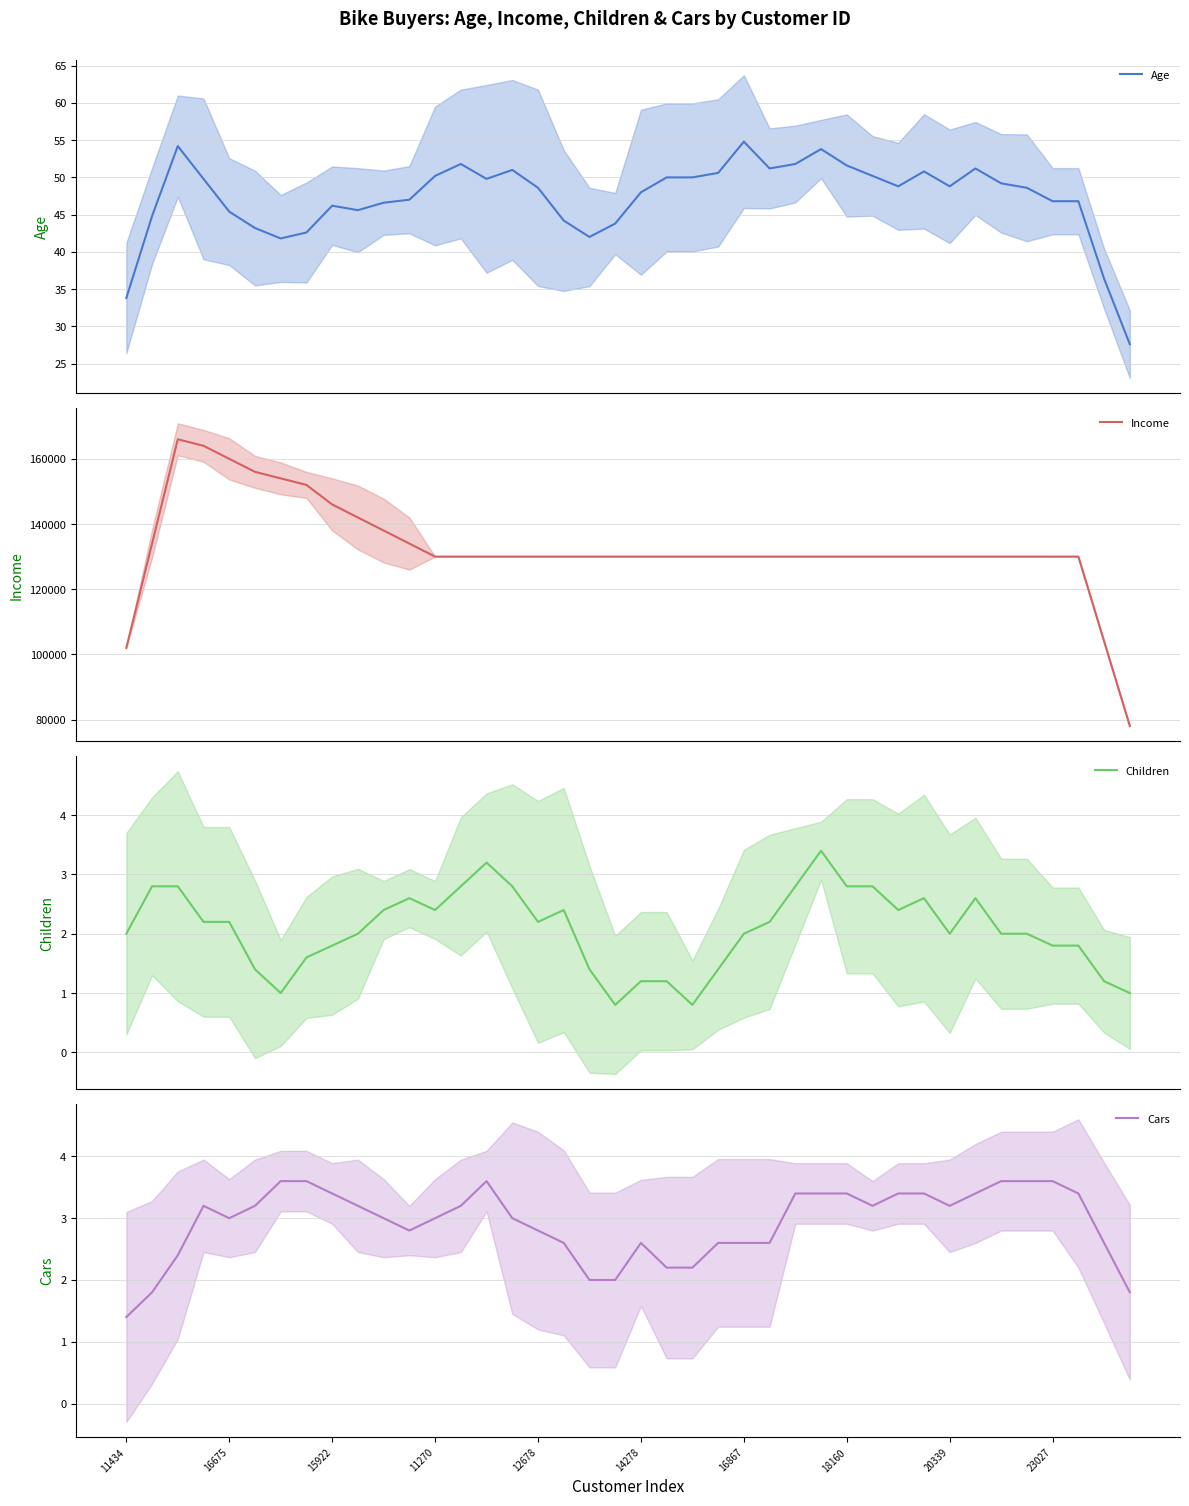

Reading left to right, list all the values displayed in this chart.

Age: 33.8	44.8	54.2	49.8	45.4	43.2	41.8	42.6	46.2	45.6	46.6	47.0	50.2	51.8	49.8	51.0	48.6	44.2	42.0	43.8	48.0	50.0	50.0	50.6	54.8	51.2	51.8	53.8	51.6	50.2	48.8	50.8	48.8	51.2	49.2	48.6	46.8	46.8	36.4	27.6
Income: 102000.0	134000.0	166000.0	164000.0	160000.0	156000.0	154000.0	152000.0	146000.0	142000.0	138000.0	134000.0	130000.0	130000.0	130000.0	130000.0	130000.0	130000.0	130000.0	130000.0	130000.0	130000.0	130000.0	130000.0	130000.0	130000.0	130000.0	130000.0	130000.0	130000.0	130000.0	130000.0	130000.0	130000.0	130000.0	130000.0	130000.0	130000.0	104000.0	78000.0
Children: 2.0	2.8	2.8	2.2	2.2	1.4	1.0	1.6	1.8	2.0	2.4	2.6	2.4	2.8	3.2	2.8	2.2	2.4	1.4	0.8	1.2	1.2	0.8	1.4	2.0	2.2	2.8	3.4	2.8	2.8	2.4	2.6	2.0	2.6	2.0	2.0	1.8	1.8	1.2	1.0
Cars: 1.4	1.8	2.4	3.2	3.0	3.2	3.6	3.6	3.4	3.2	3.0	2.8	3.0	3.2	3.6	3.0	2.8	2.6	2.0	2.0	2.6	2.2	2.2	2.6	2.6	2.6	3.4	3.4	3.4	3.2	3.4	3.4	3.2	3.4	3.6	3.6	3.6	3.4	2.6	1.8